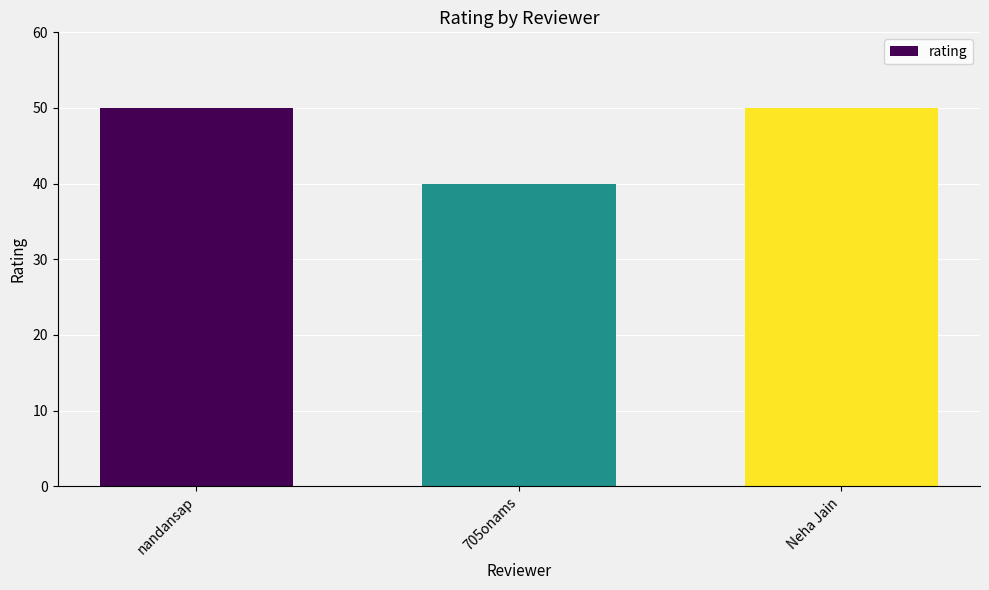

Which category has the lowest value across all series?

705onams